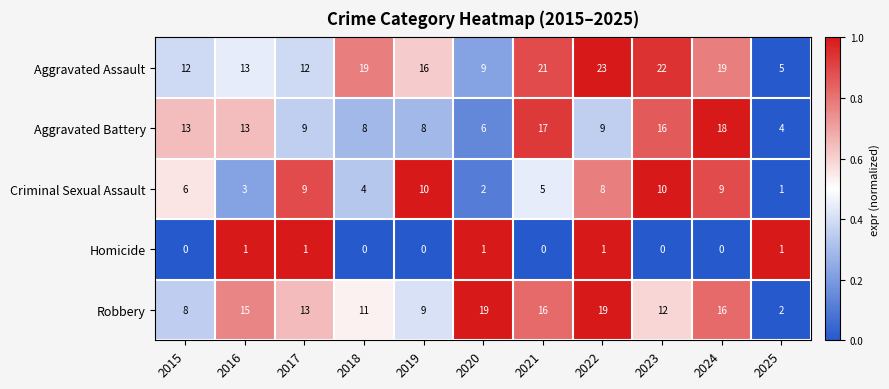

At how many categories does at least one series exceed 7?

10